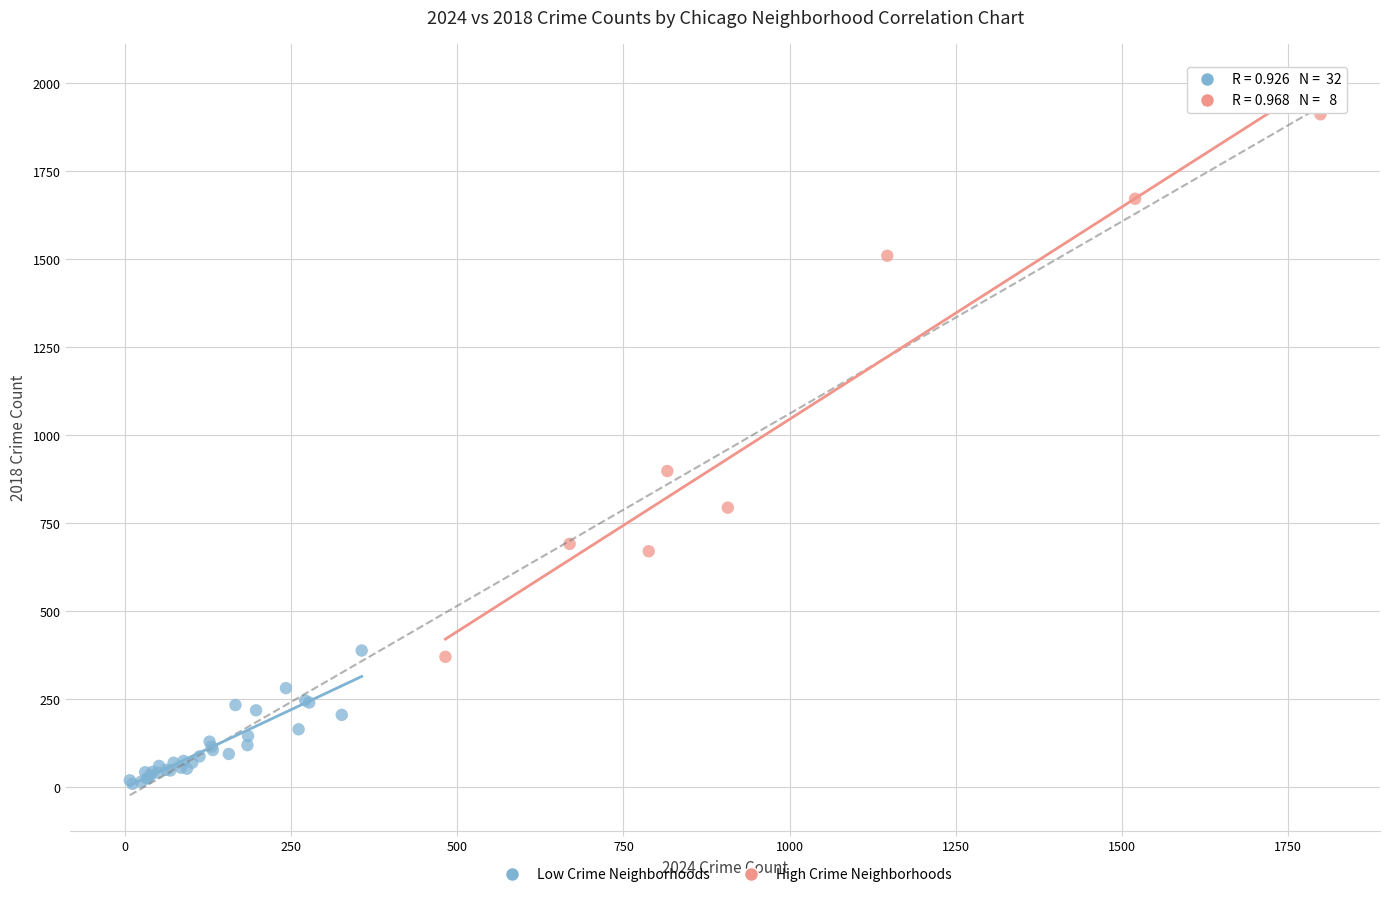

Which series contains the lowest Y value?

Low Crime Neighborhoods